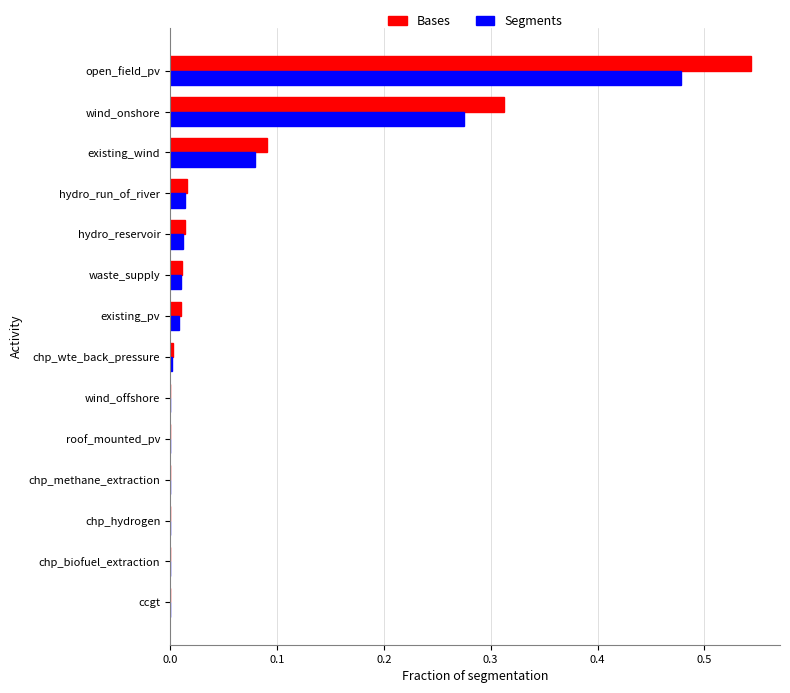

Which category has the highest value in the Segments series?

open_field_pv